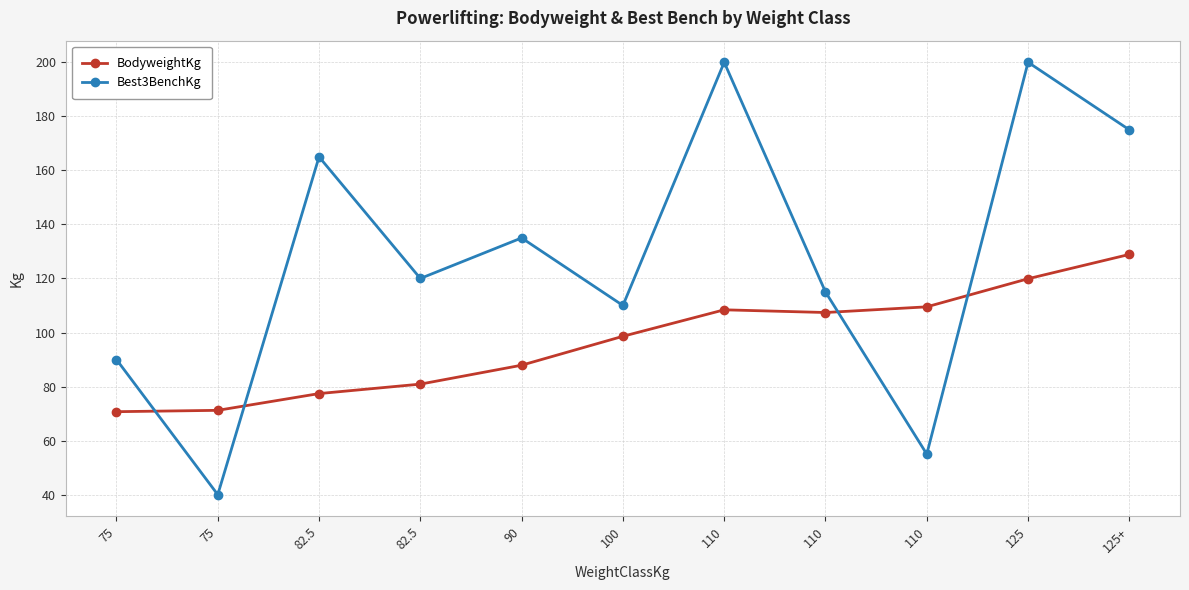

Does the chart have visible grid lines?

Yes